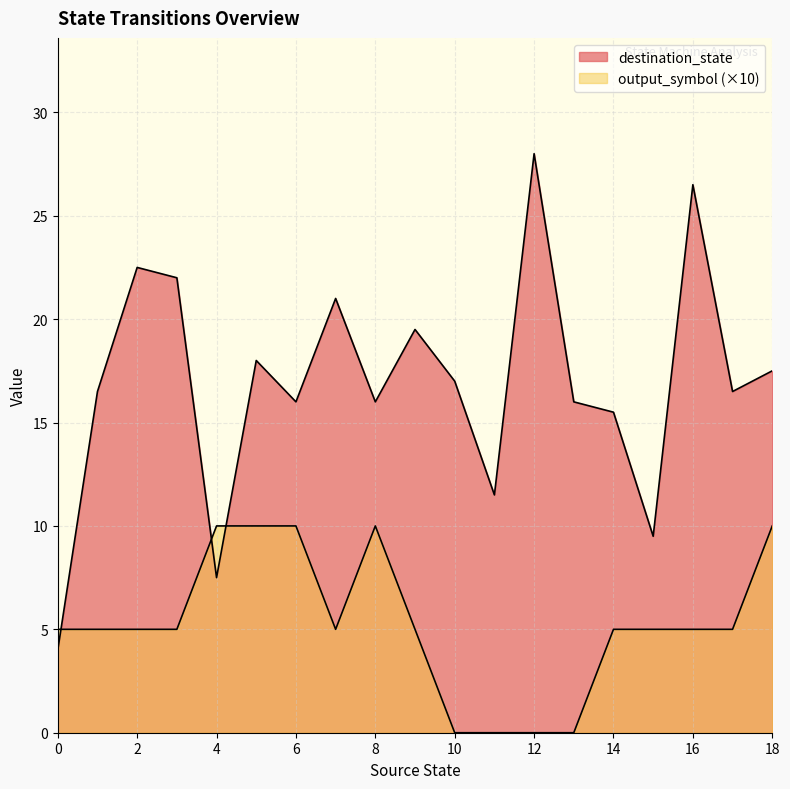

Is it true that output_symbol equals 2 at 6?

False